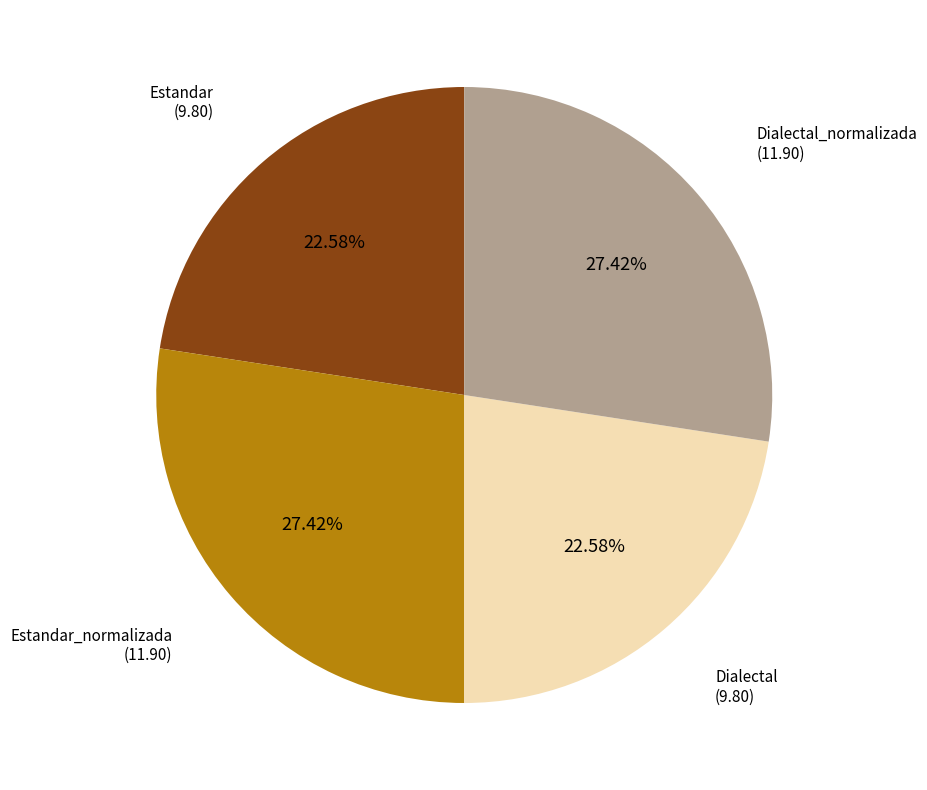

Do Estandar_normalizada and Dialectal_normalizada together represent more than half of the pie?

Yes